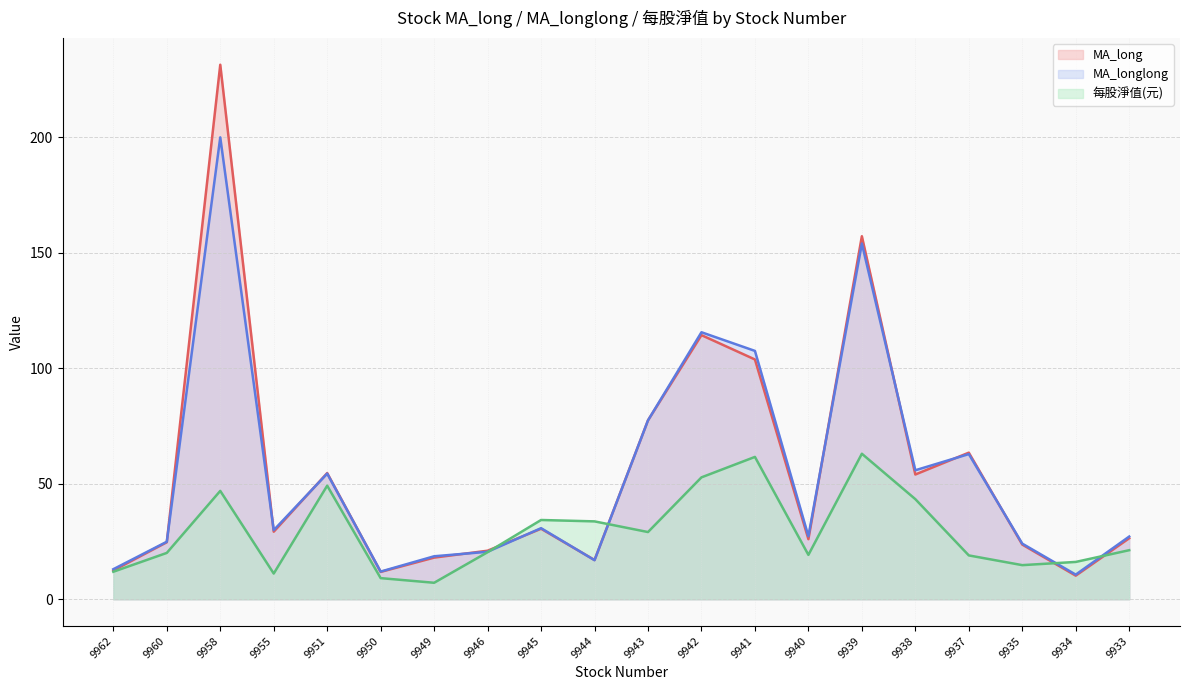

What is the approximate value of MA_longlong at 9944?

16.9